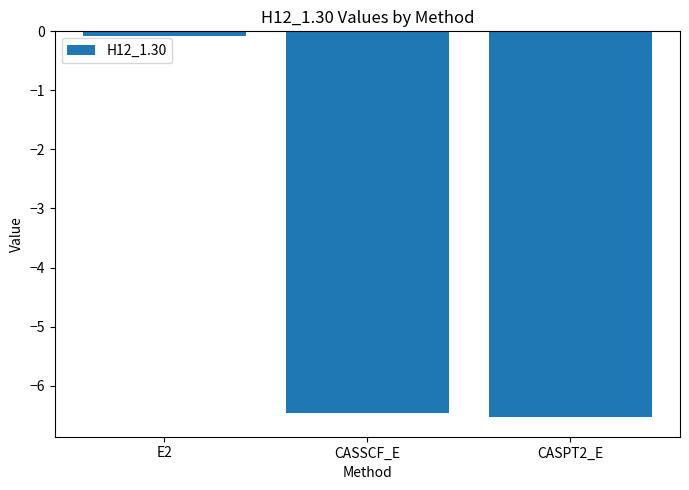

True or false: the data shows -0.1 at E2.

True